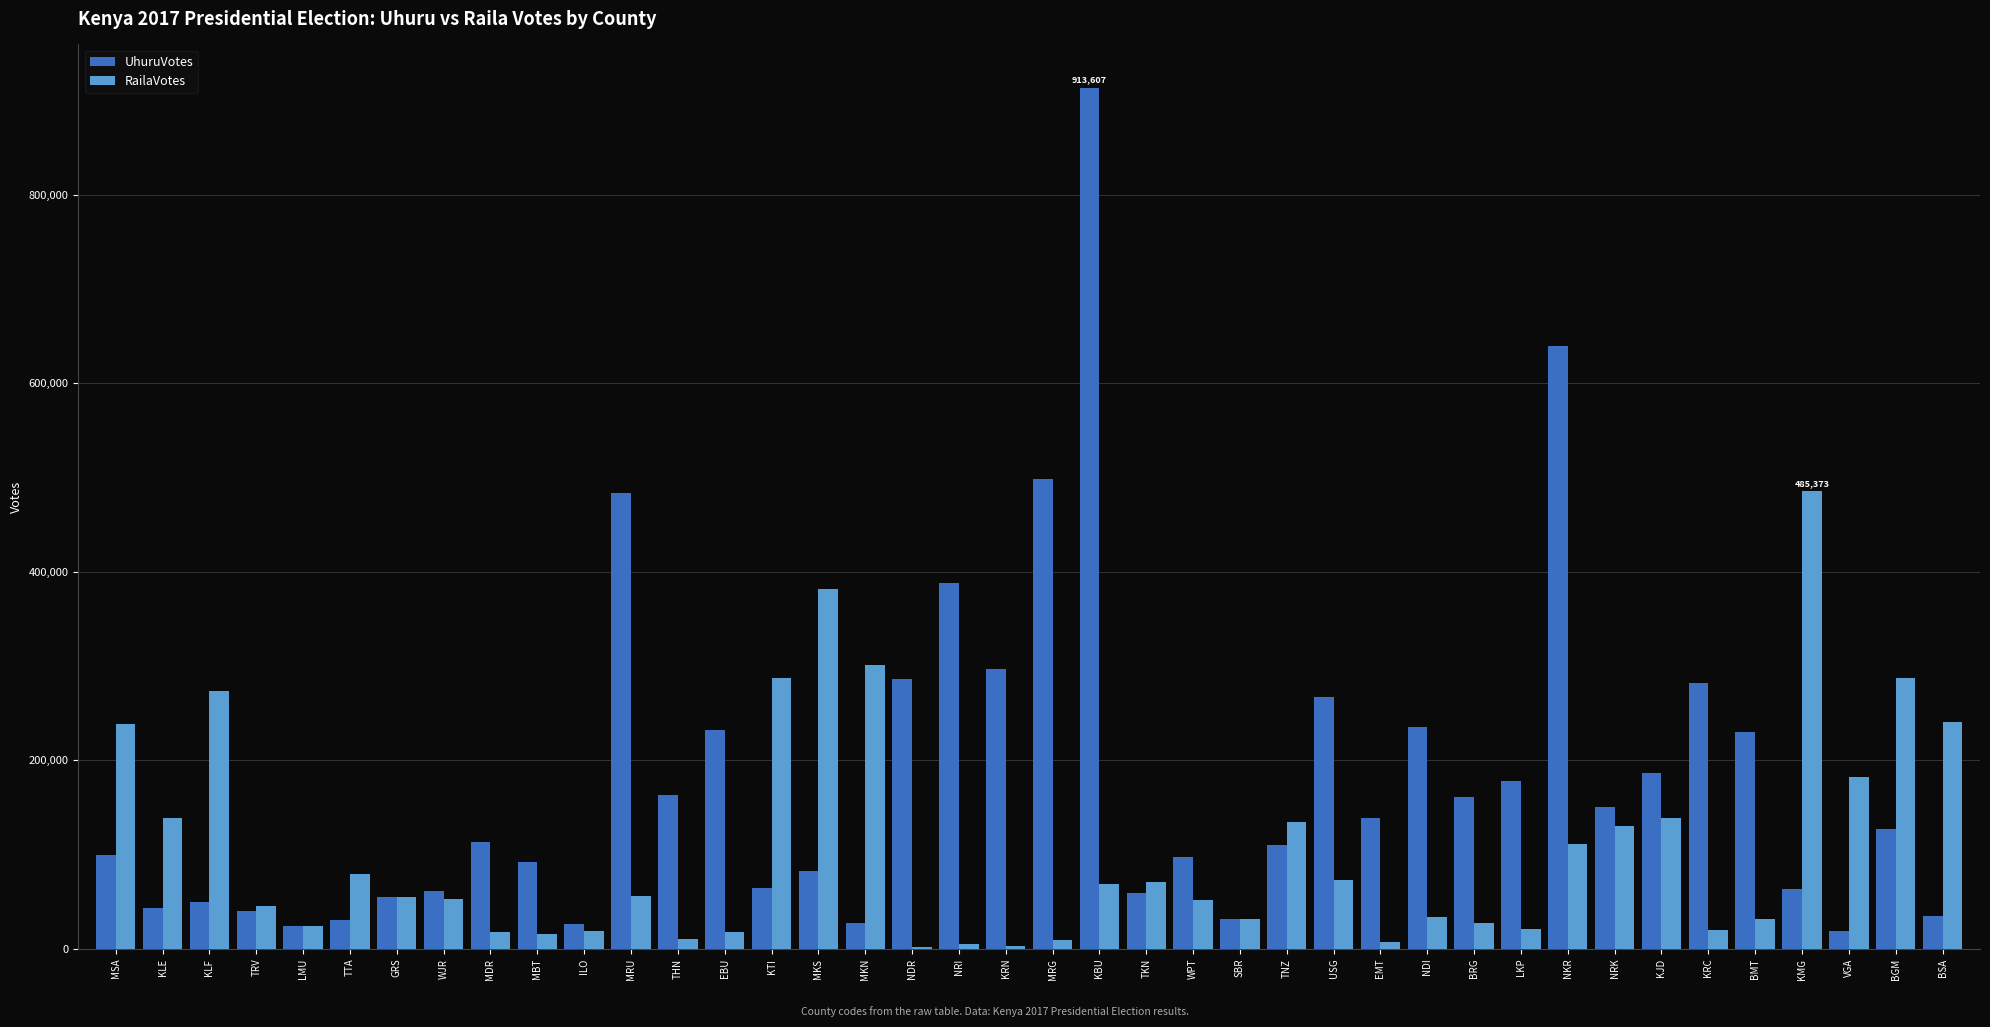

What is the greatest value displayed?

913607